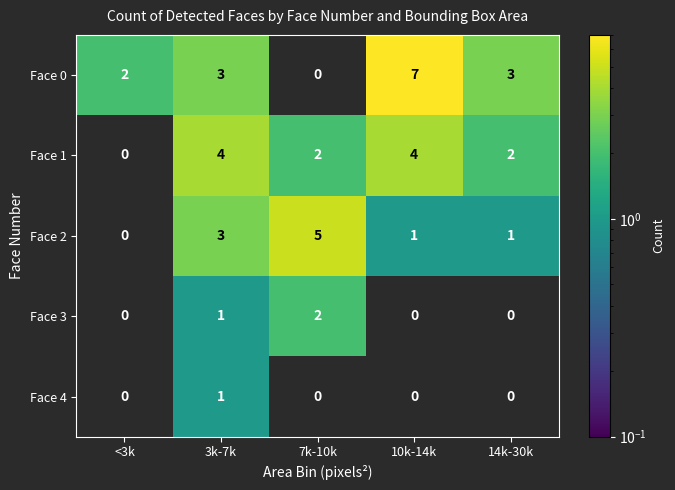

List the series in order of their peak value, lowest first.

Face 4, Face 3, Face 1, Face 2, Face 0